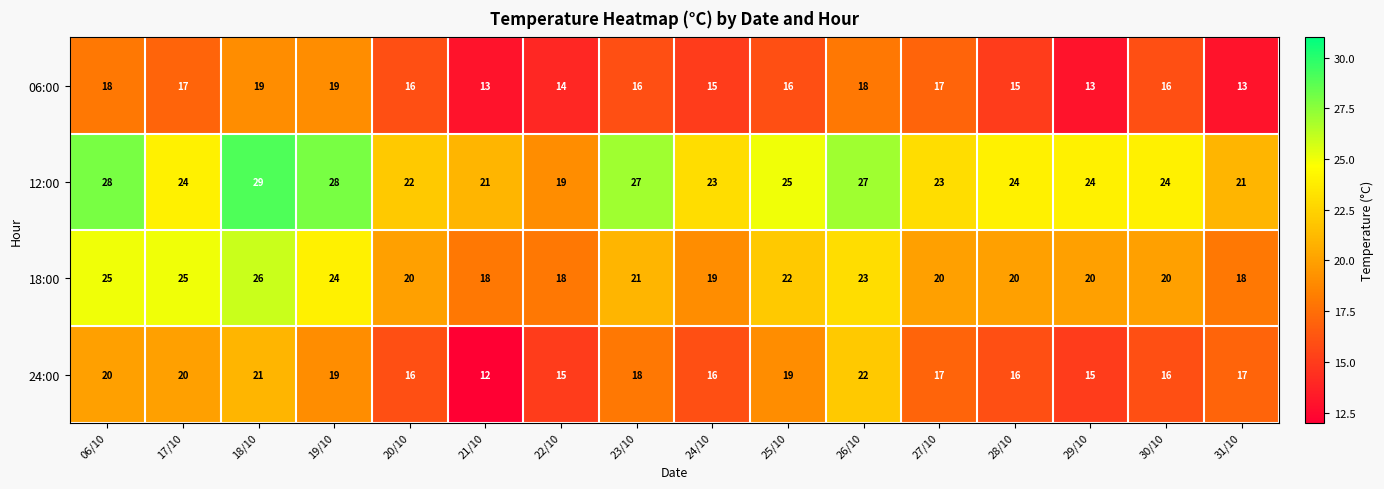

At which category does the chart reach its minimum across all series?

21/10